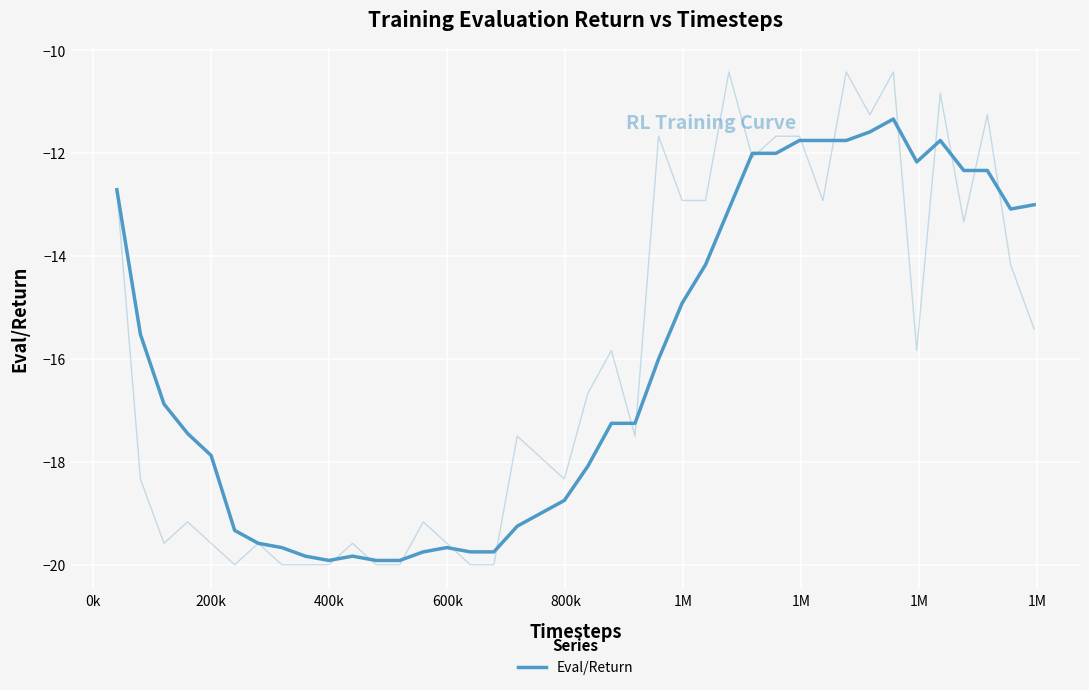

What is the difference between the maximum and minimum values?

8.6